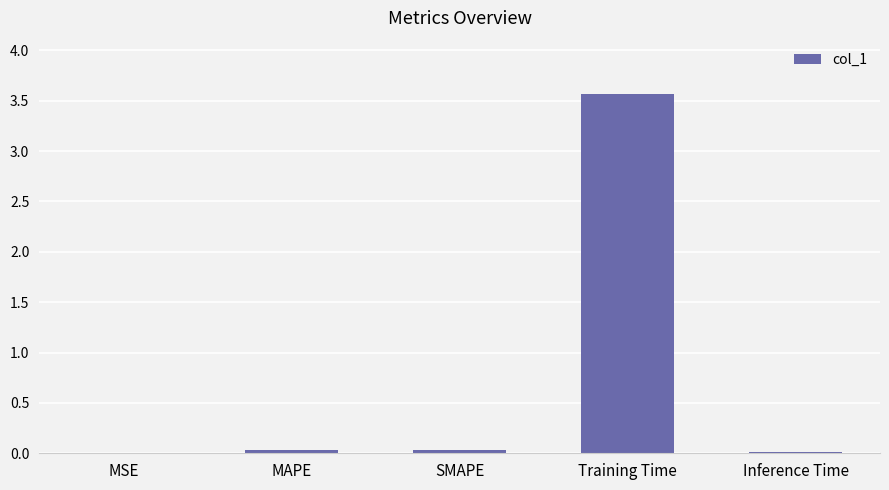

What is the sum of all values?

3.6